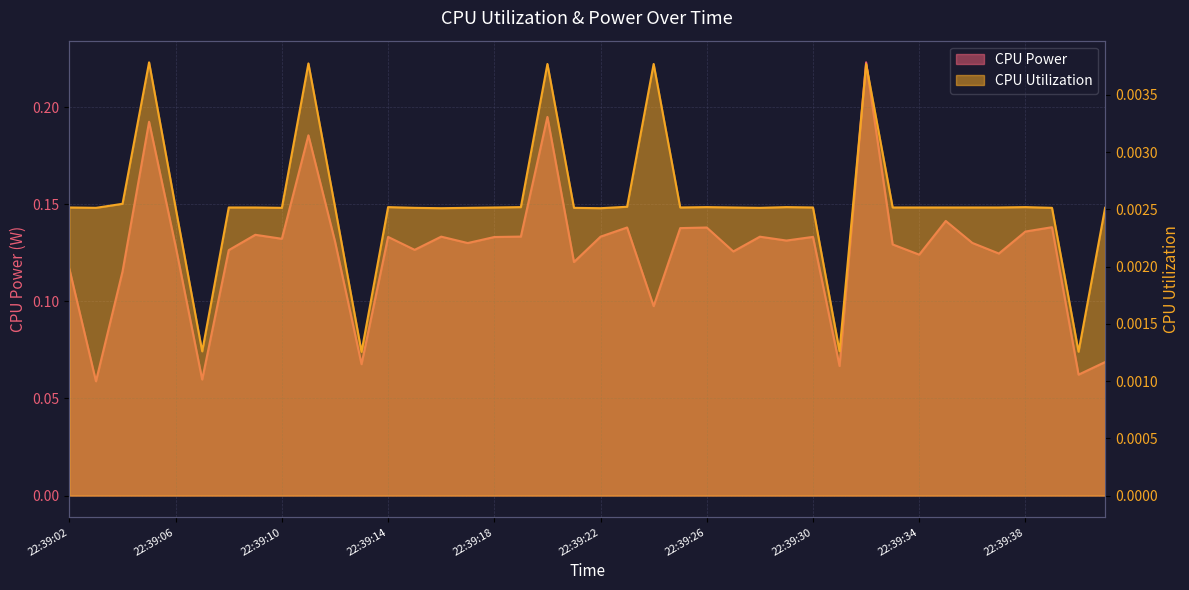

Rank the series by their maximum value, from lowest to highest.

CPU Utilization, CPU Power